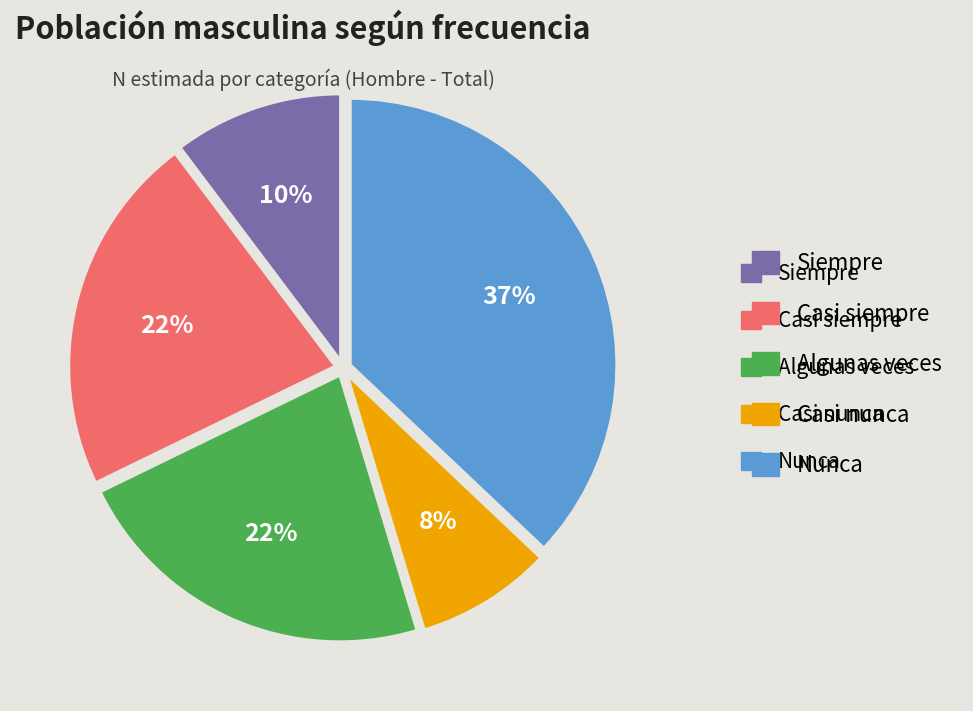

To the nearest percent, what is the average slice percentage?

20%